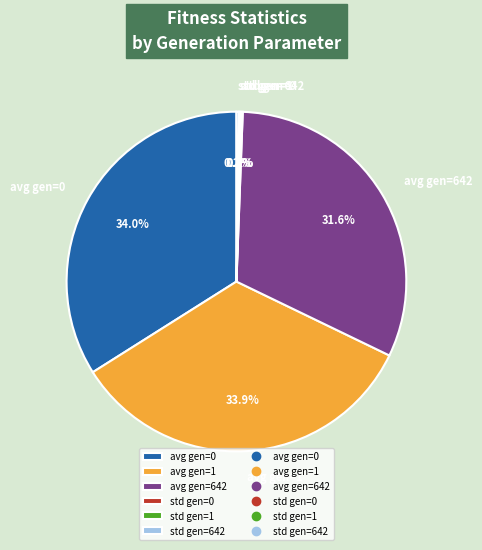

What portion of the pie excludes avg gen=1?

66.1%